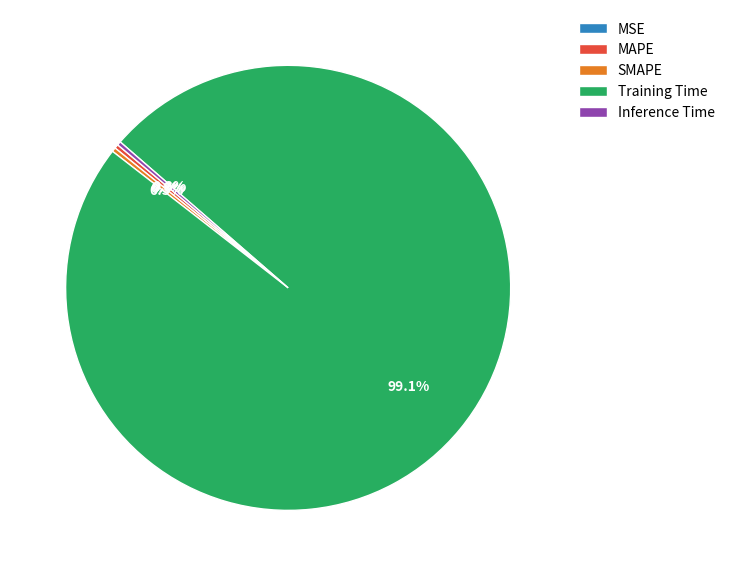

How much of the chart is everything except SMAPE?

99.7%